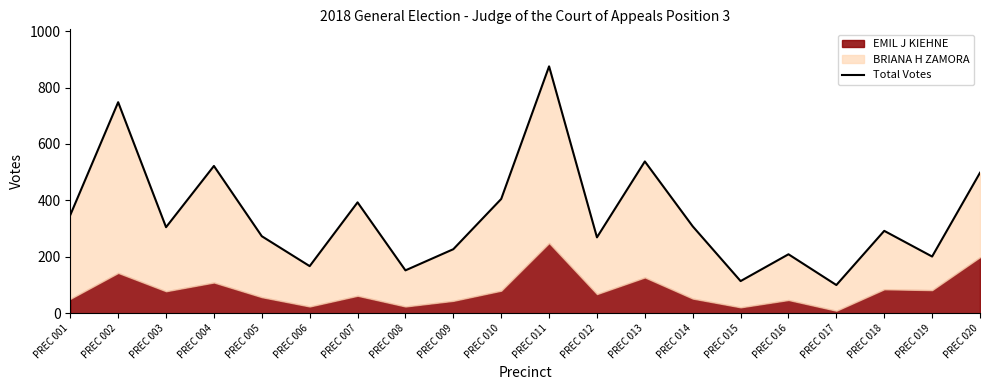

Reading right to left, transcribe all the data shown in this chart.

PREC 020=498	PREC 019=201	PREC 018=292	PREC 017=100	PREC 016=209	PREC 015=114	PREC 014=308	PREC 013=538	PREC 012=269	PREC 011=875	PREC 010=405	PREC 009=227	PREC 008=152	PREC 007=393	PREC 006=167	PREC 005=273	PREC 004=522	PREC 003=305	PREC 002=748	PREC 001=348